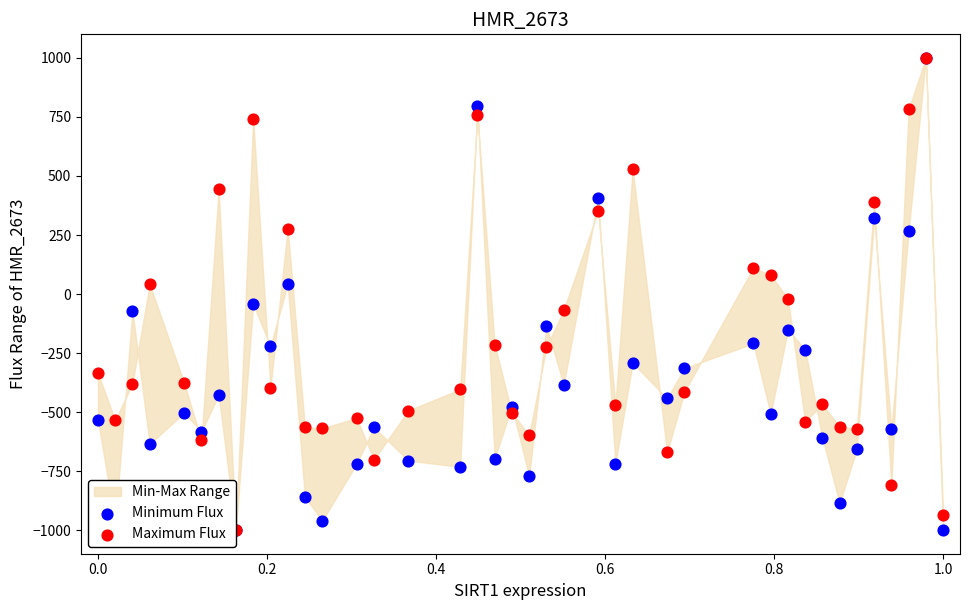

Which series has the widest spread of Y values?

Minimum Flux